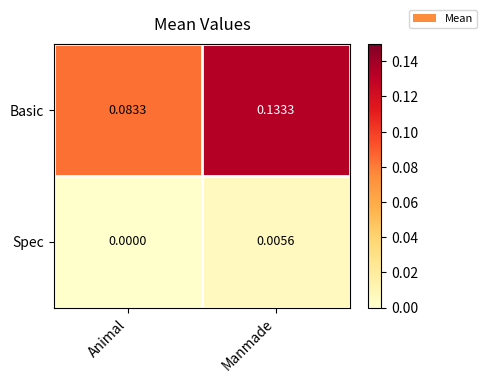

At which category does the chart reach its minimum across all series?

Animal